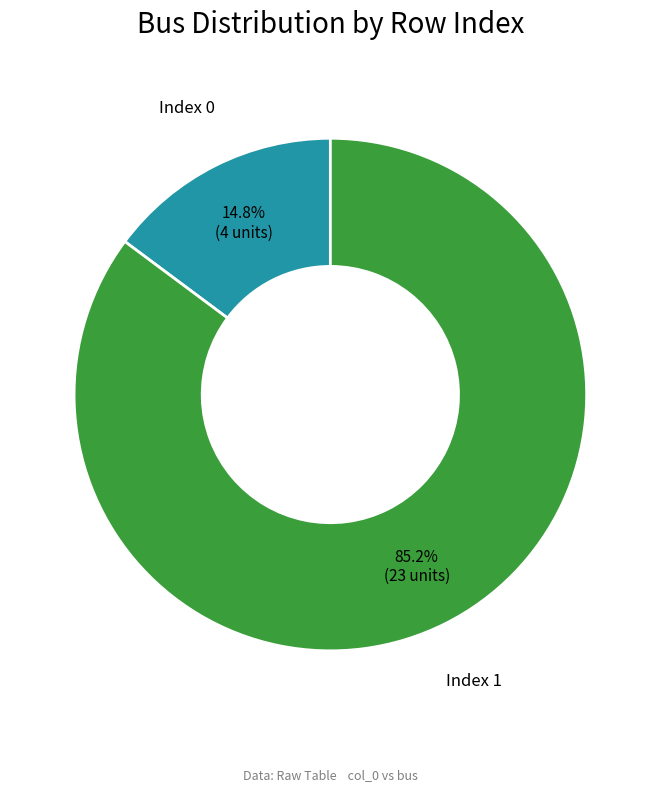

Is there a majority slice in this chart?

Yes